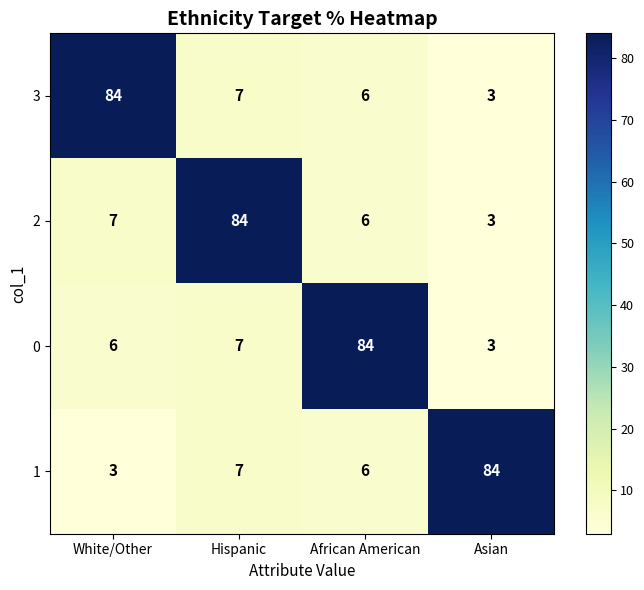

Rank the categories by 3 value from highest to lowest.

White/Other, Hispanic, African American, Asian